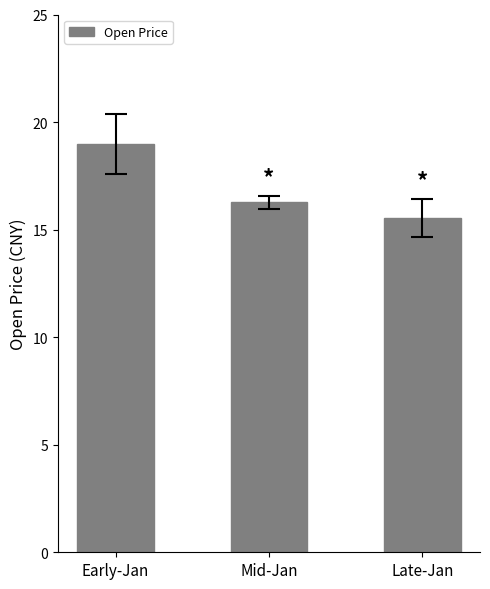

How many categories are shown in the chart?

3